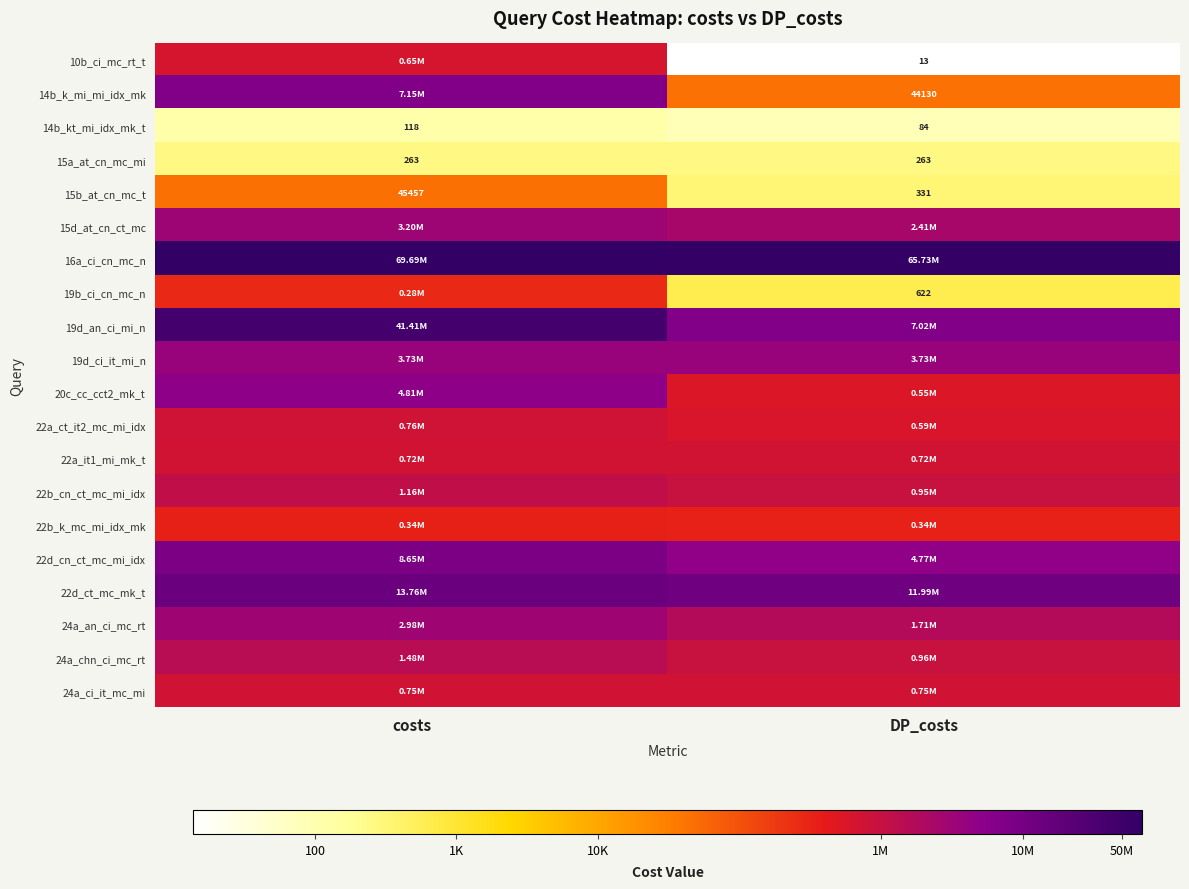

Which series has the largest total across all categories?

16a_ci_cn_mc_n